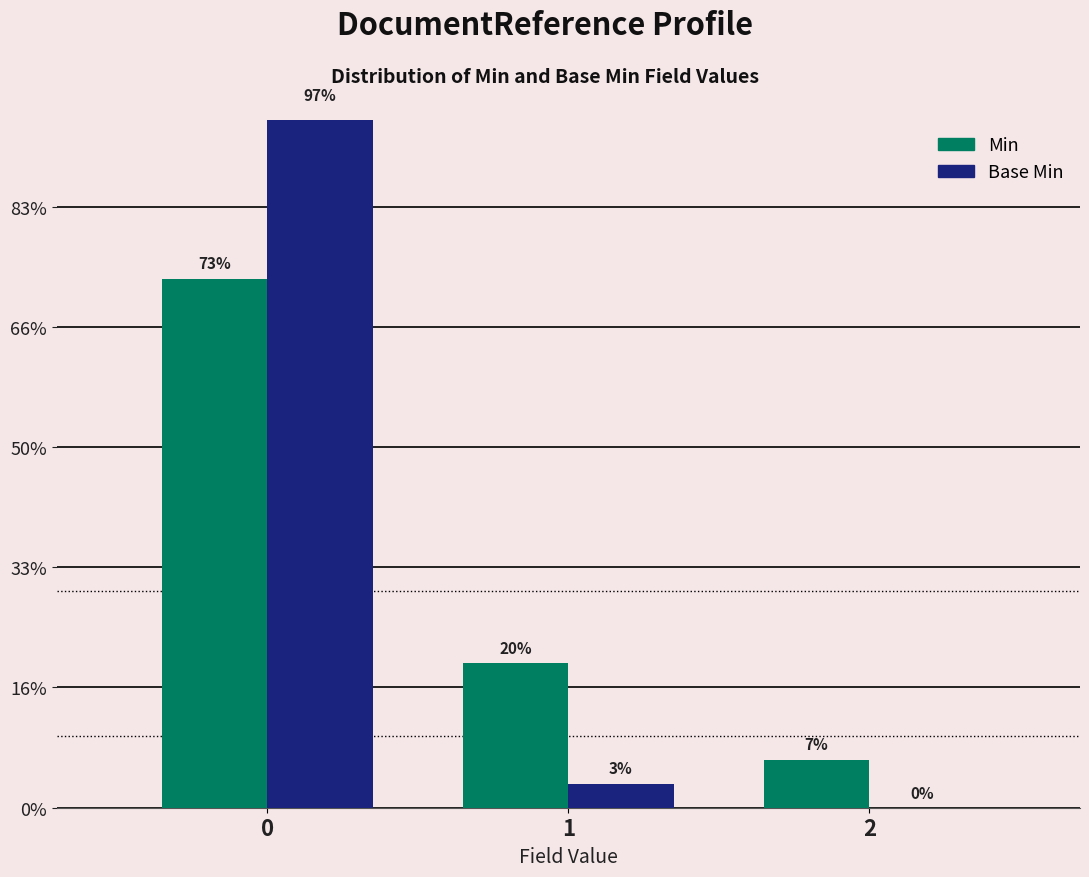

Which series has the widest spread of values?

Base Min